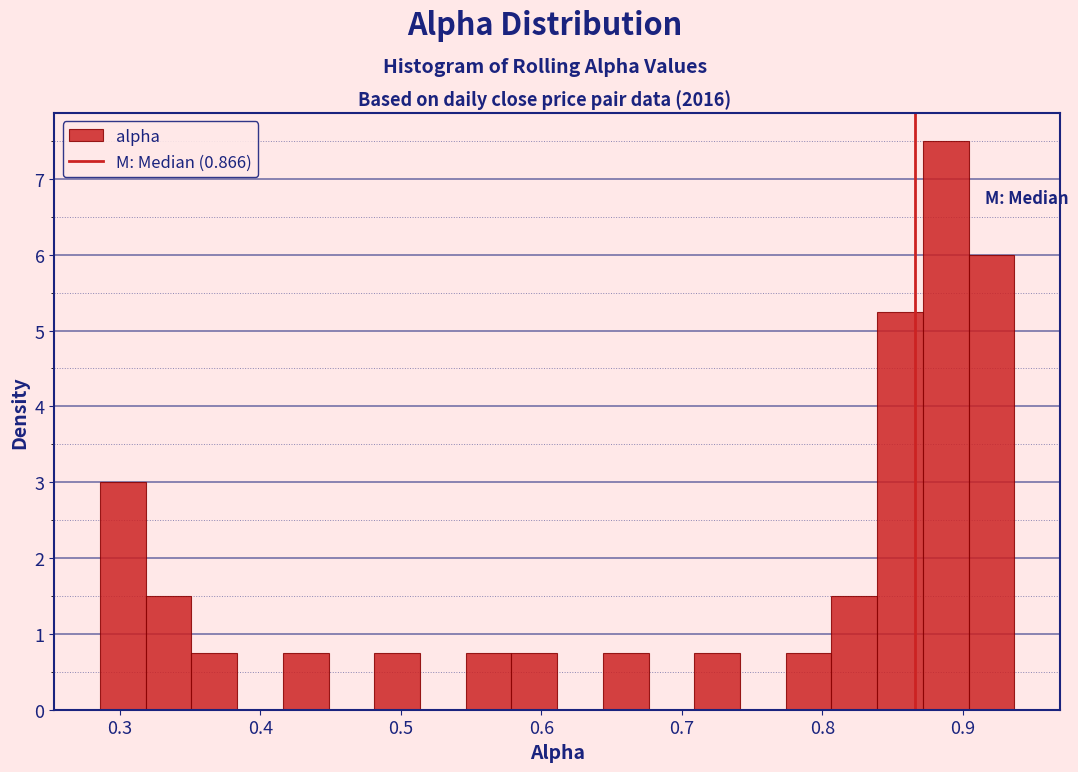

Read against the x-axis, roughly where is the centre of the tallest bar?

0.89